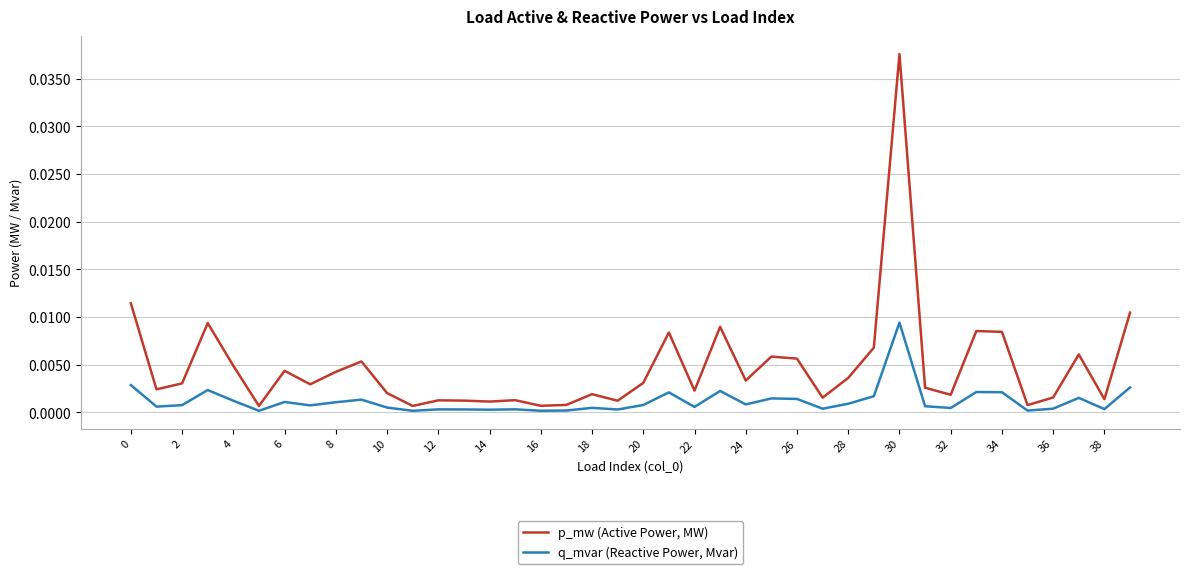

Which series has the largest range (max minus min)?

p_mw (Active Power, MW)